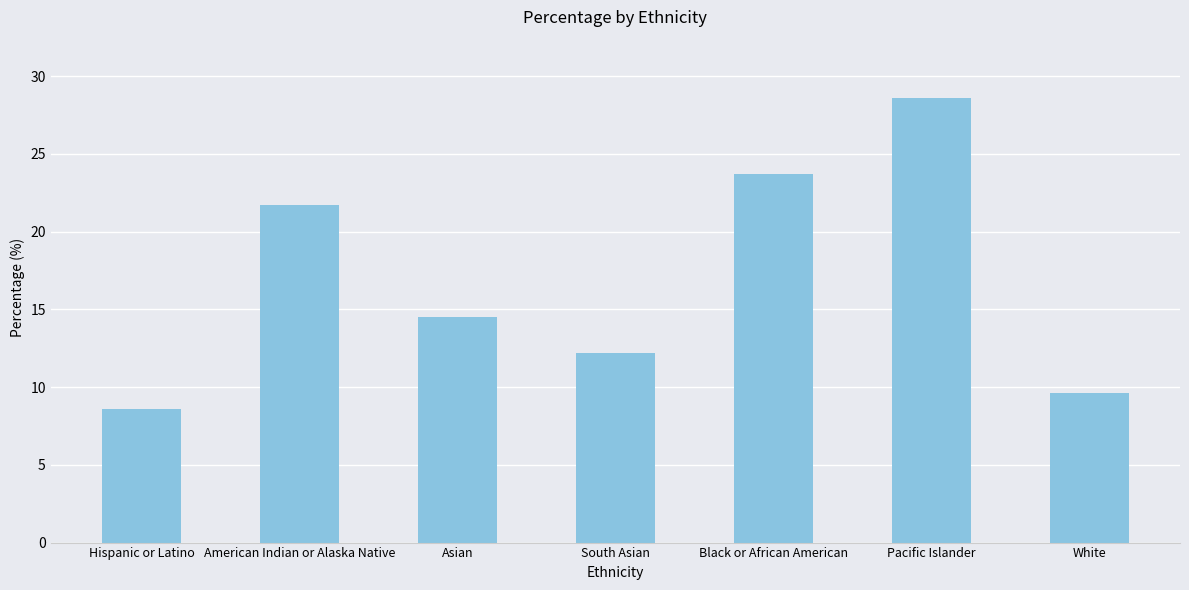

What is the sum of the values at White and Pacific Islander?

38.2